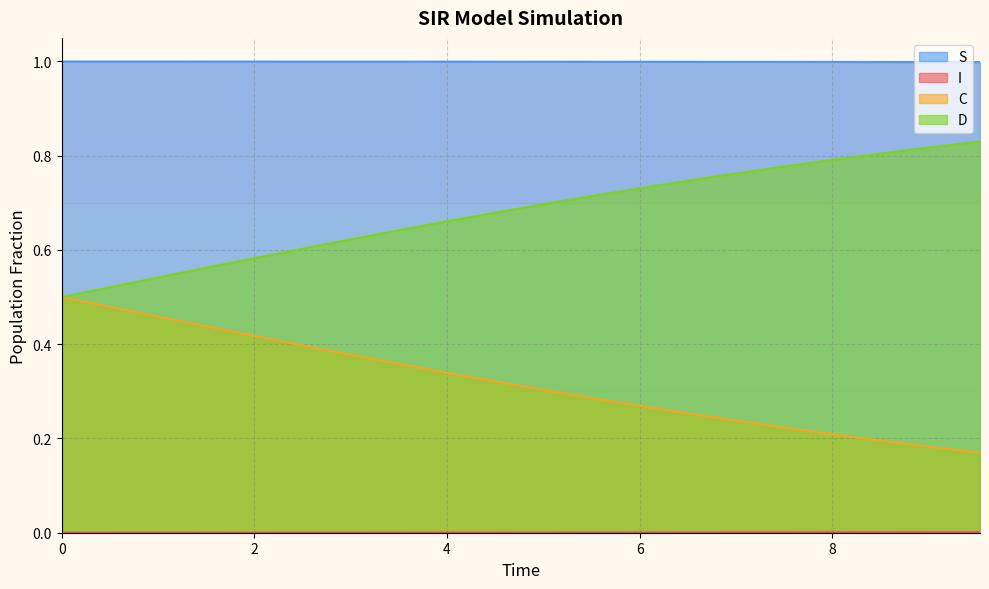

At which label is S closest to 0?

9.531772575250836